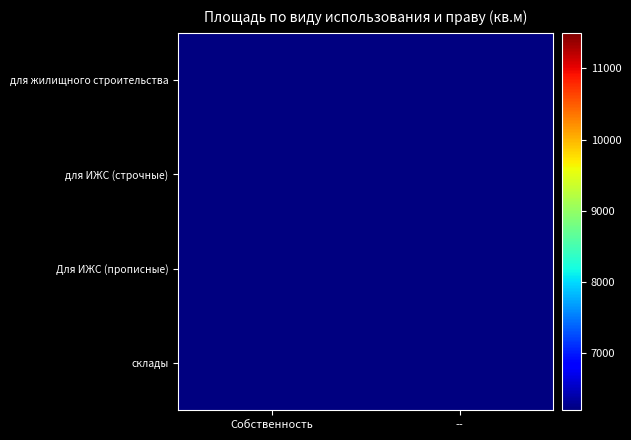

List the labels in order of склады value, largest first.

Собственность, --